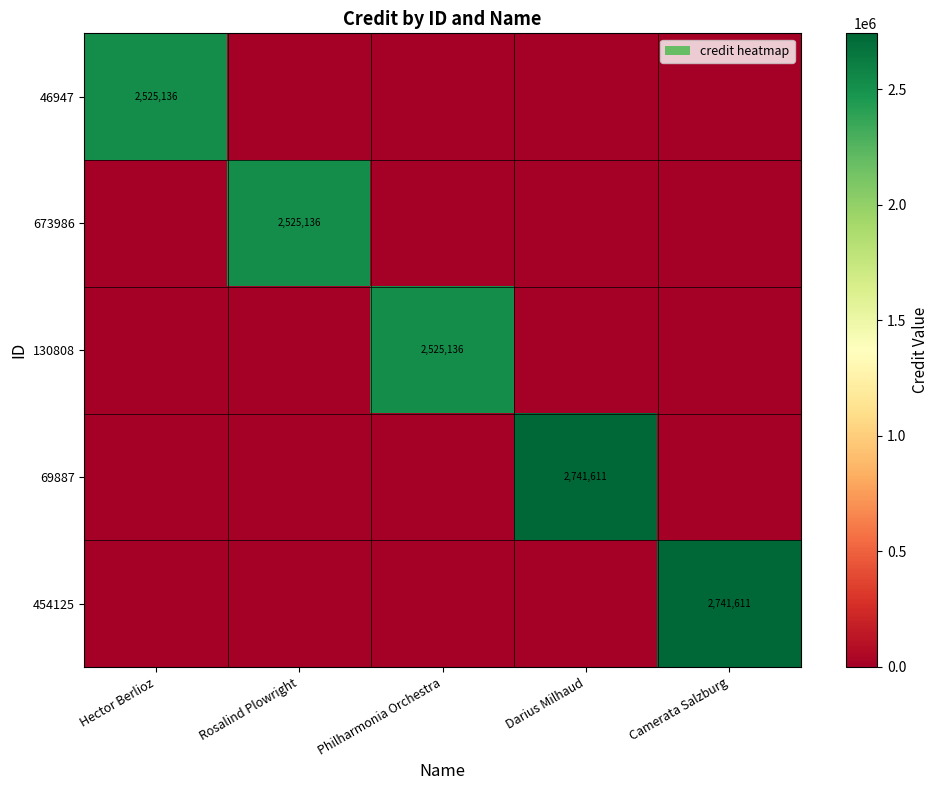

What is the sum of all 46947 values?

2525136